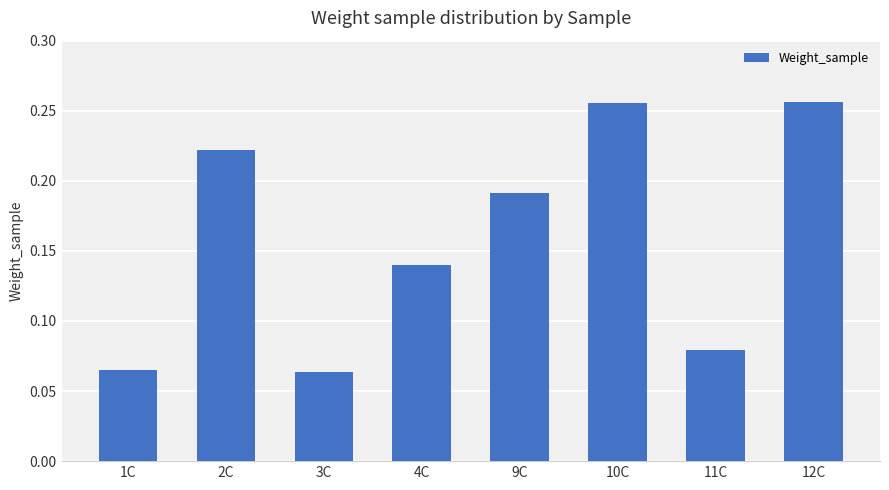

Which has a higher value, 3C or 10C?

10C